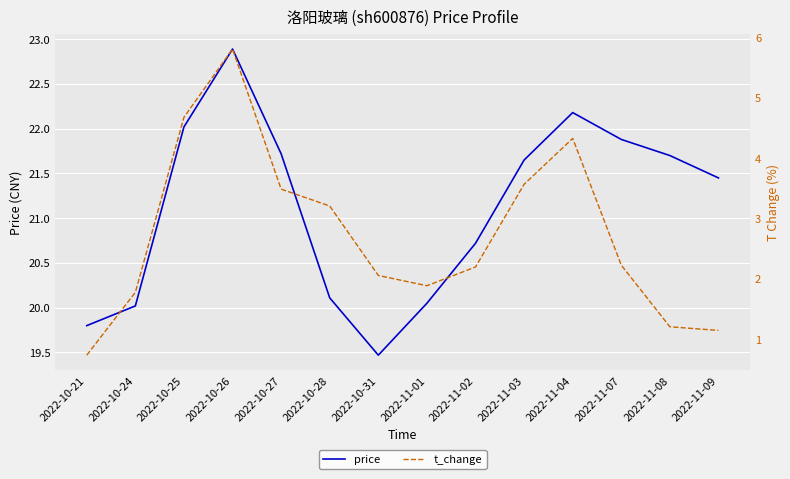

True or false: price and t_change intersect in this chart.

False